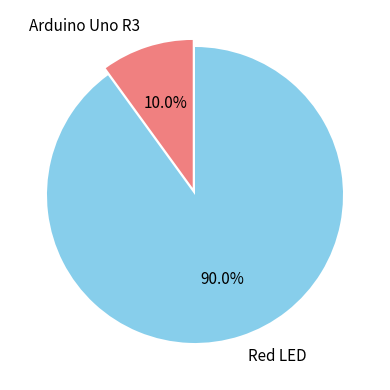

Rank the categories by value from highest to lowest.

Red LED, Arduino Uno R3